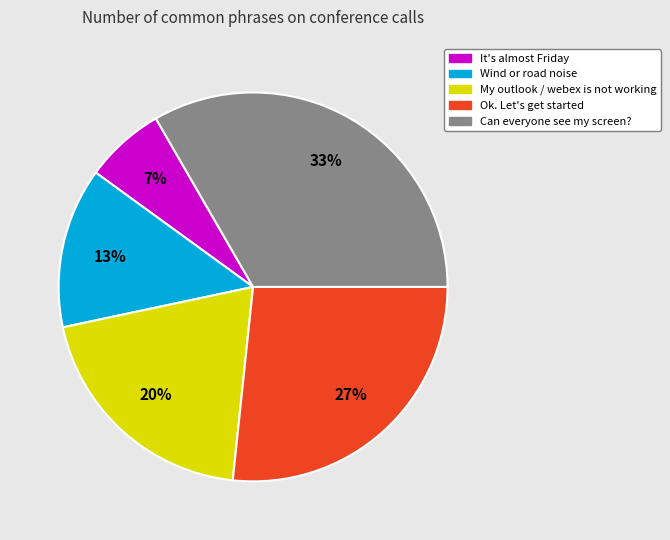

To the nearest percent, what is the difference between the Ok. Let's get started and My outlook / webex is not working slice percentages?

7%